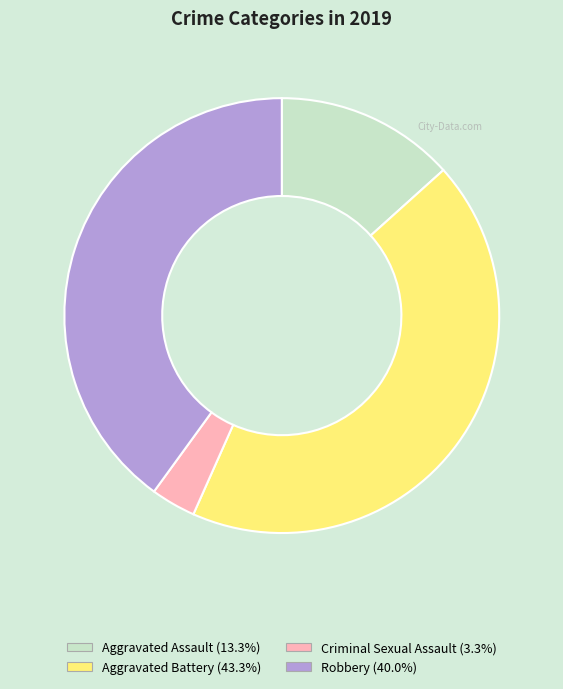

Is there a majority slice in this chart?

No